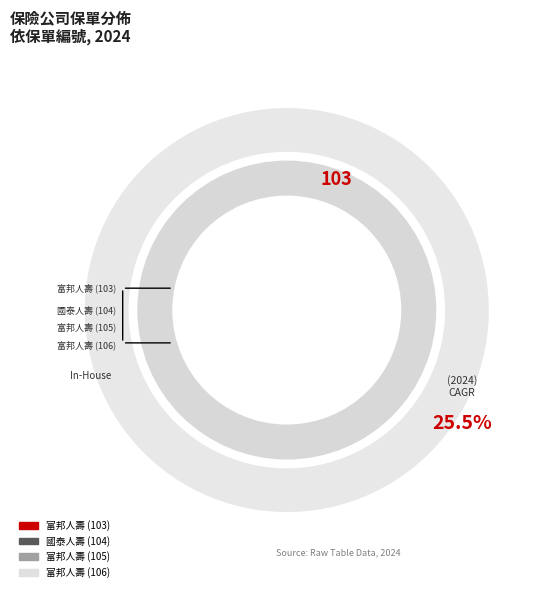

Rank the categories by value from highest to lowest.

富邦人壽 (106), 富邦人壽 (105), 國泰人壽 (104), 富邦人壽 (103)